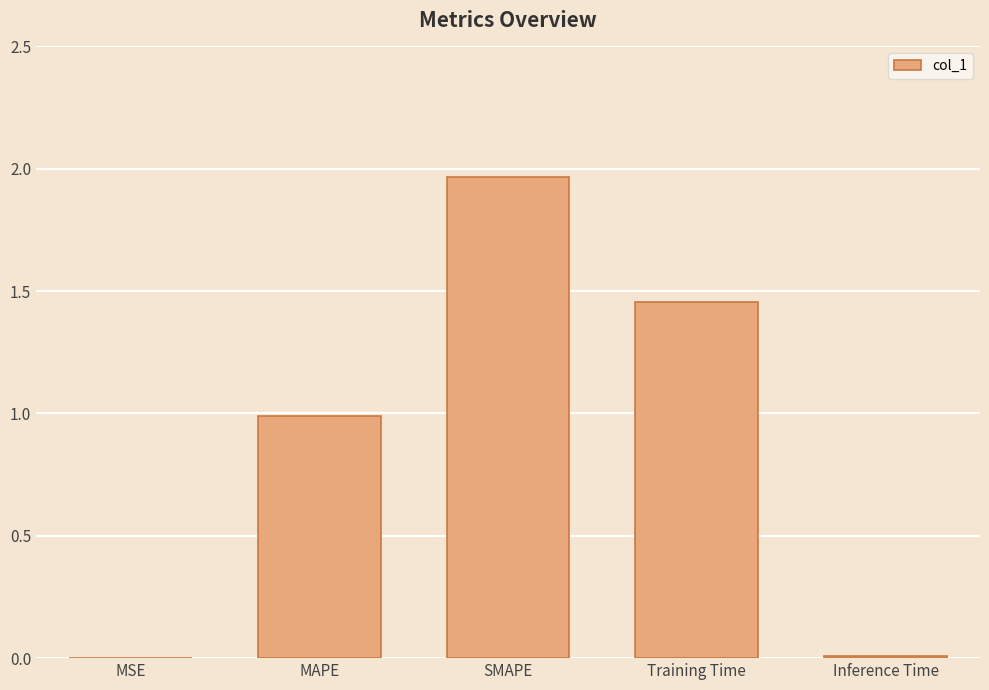

Is it true that the value at SMAPE is 0.7?

False